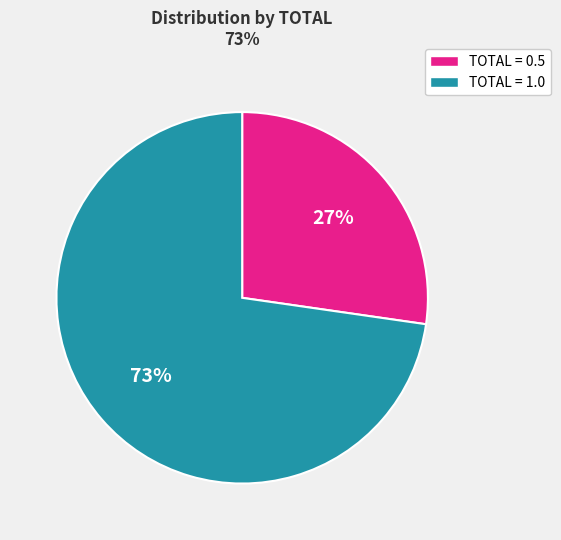

Is there any slice that represents more than half of the pie?

Yes